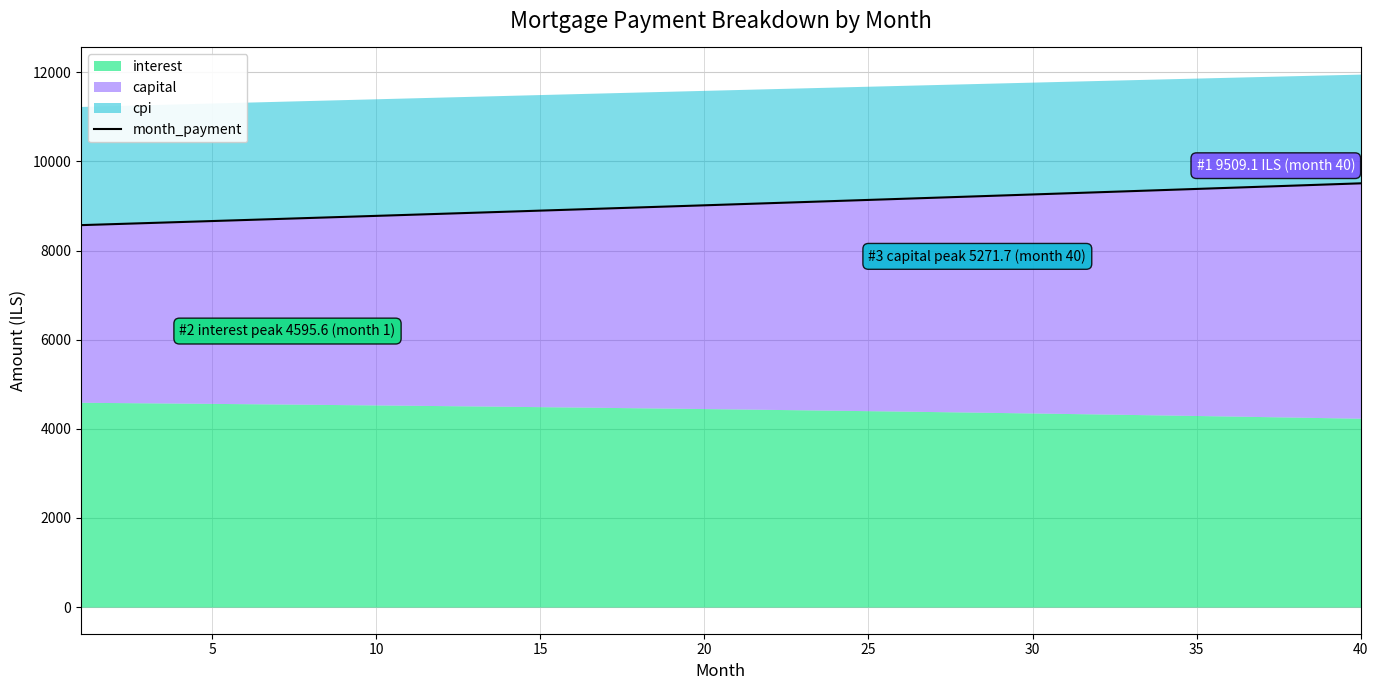

Between 15 and 28, which is larger?

28